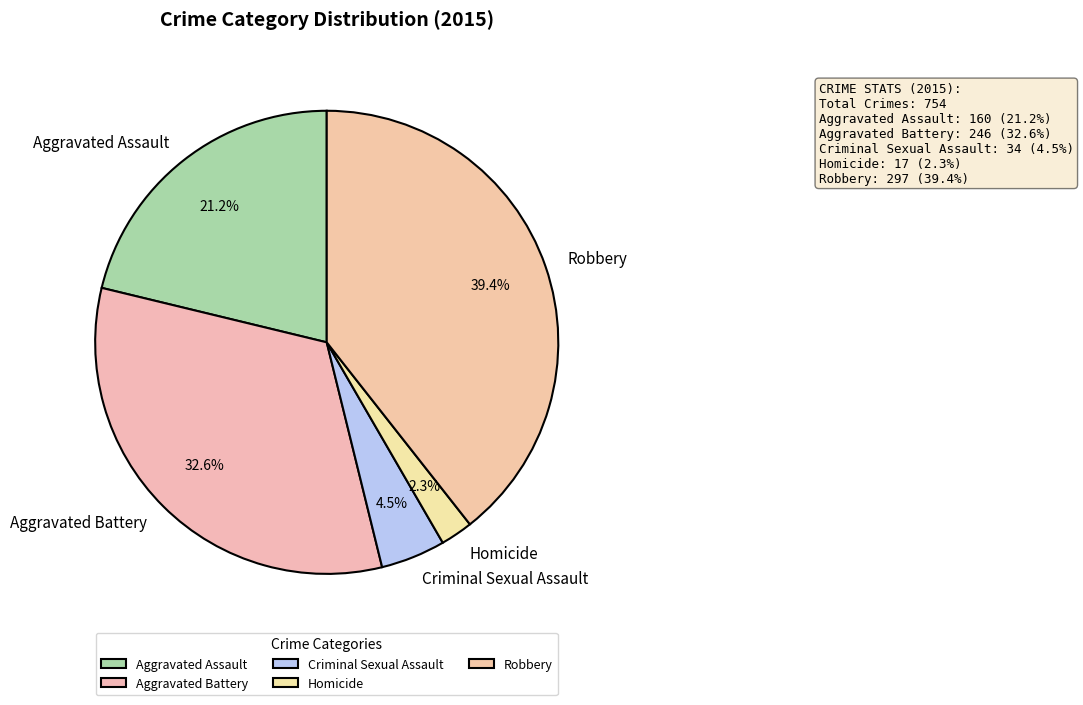

How many slices are in this pie chart?

5